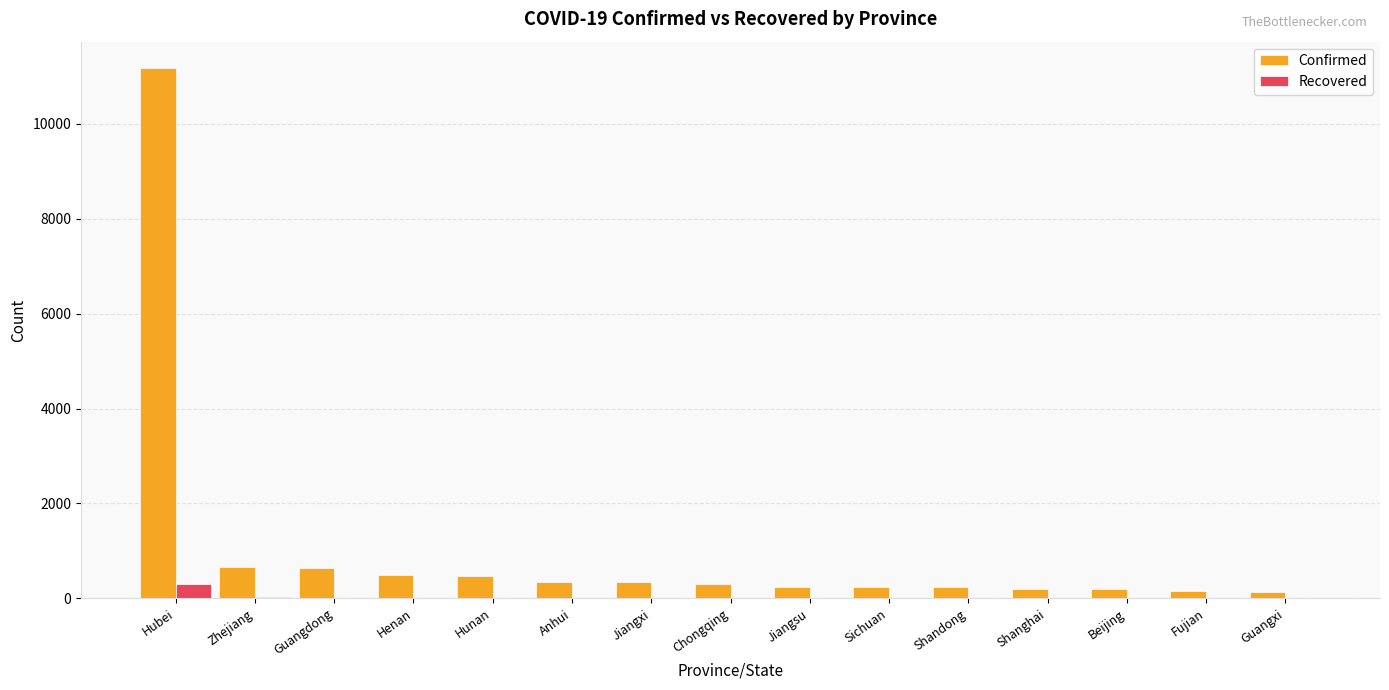

Which series has the largest total across all categories?

Confirmed